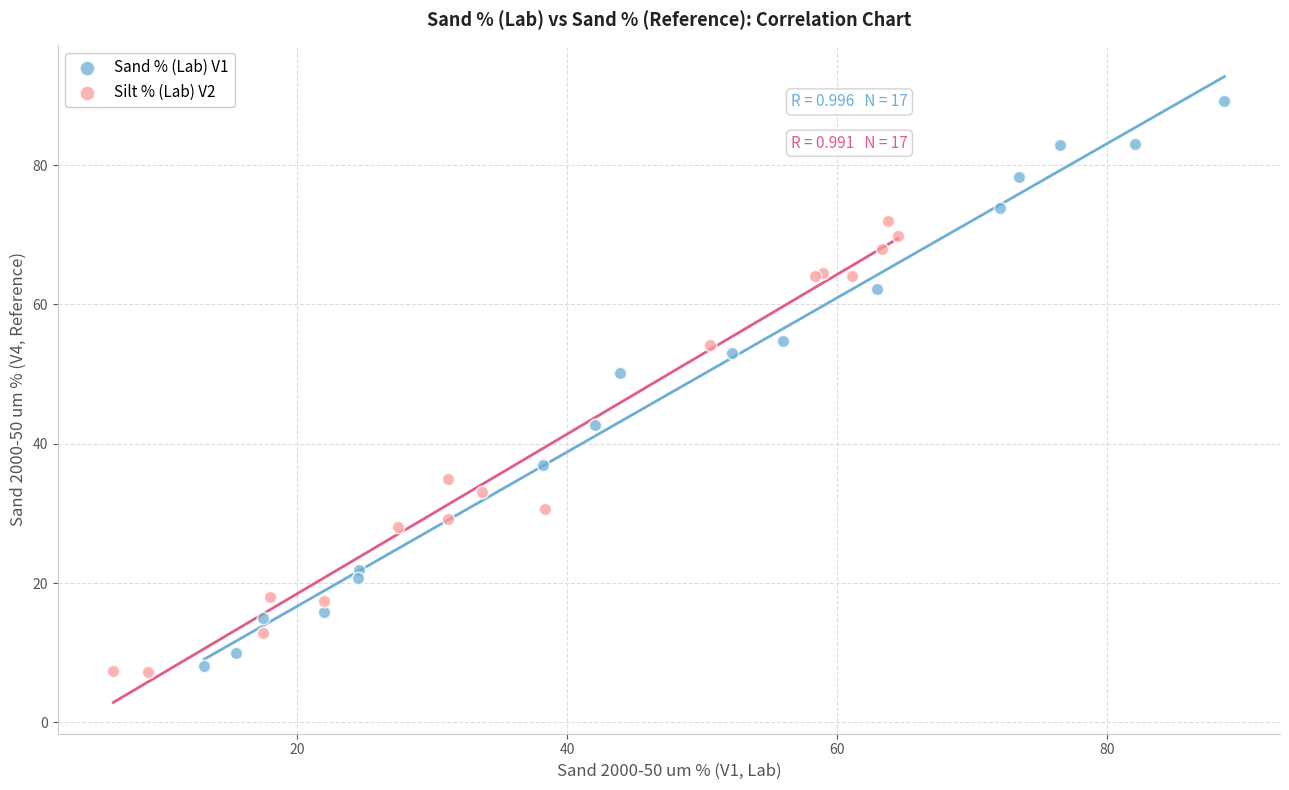

Which series reaches the minimum Y coordinate?

Silt % (Lab) V2